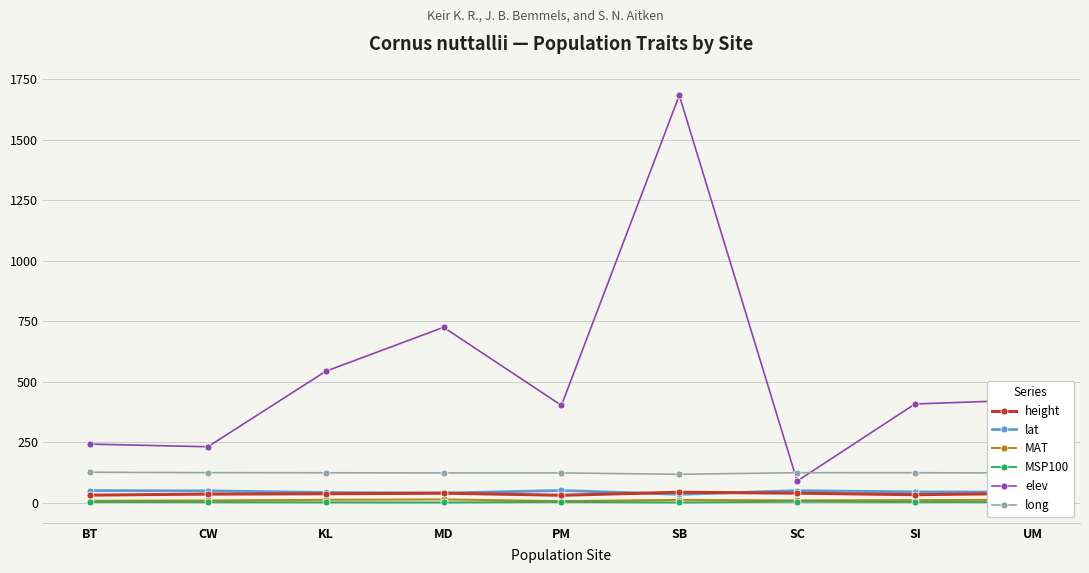

Between BT and UM, which series saw the biggest shift?

elev